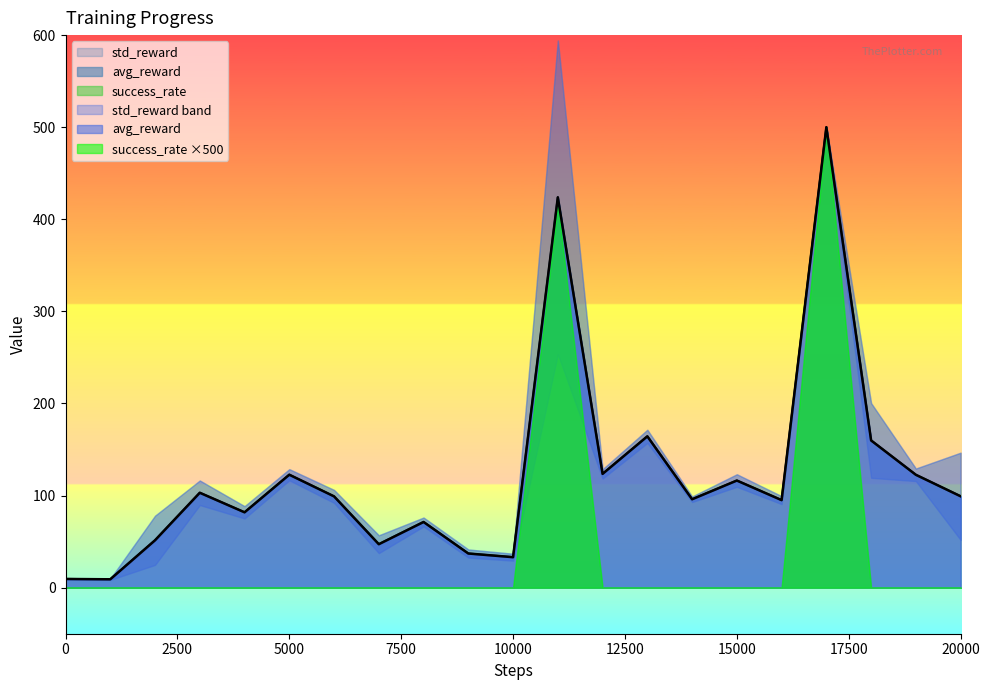

Which series has the largest total across all categories?

avg_reward